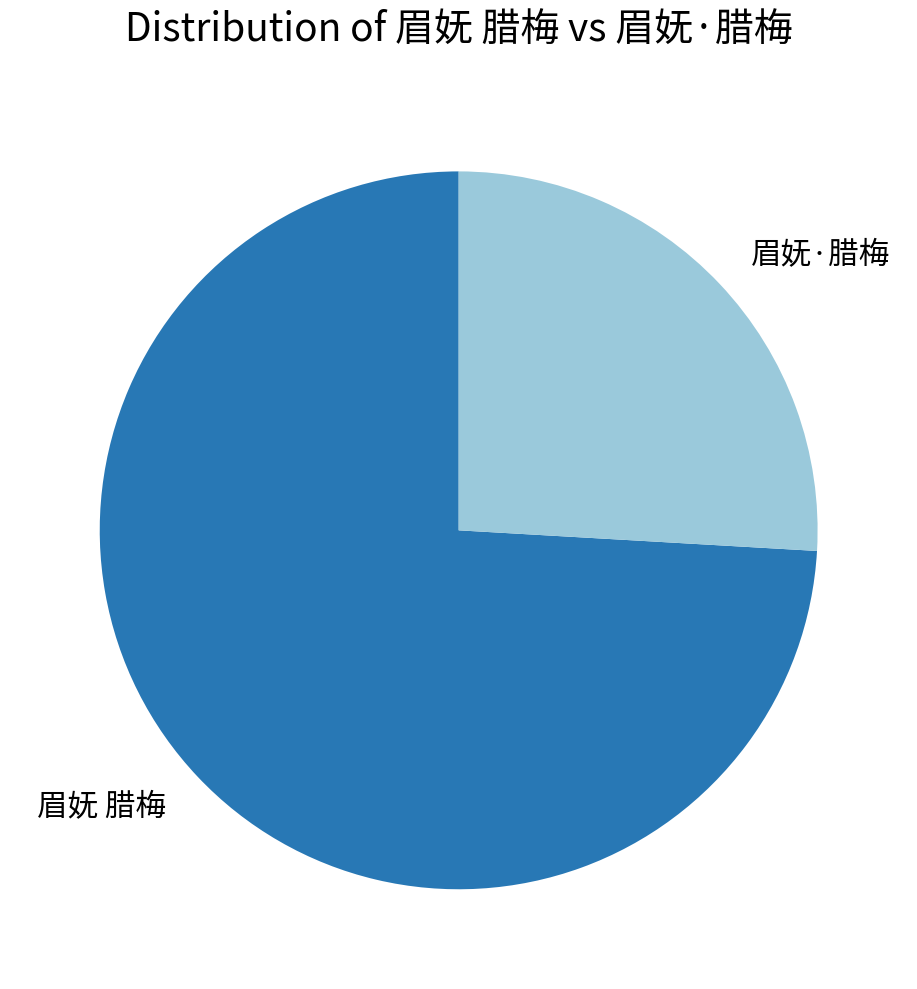

Which category has the biggest portion of the pie?

眉妩 腊梅